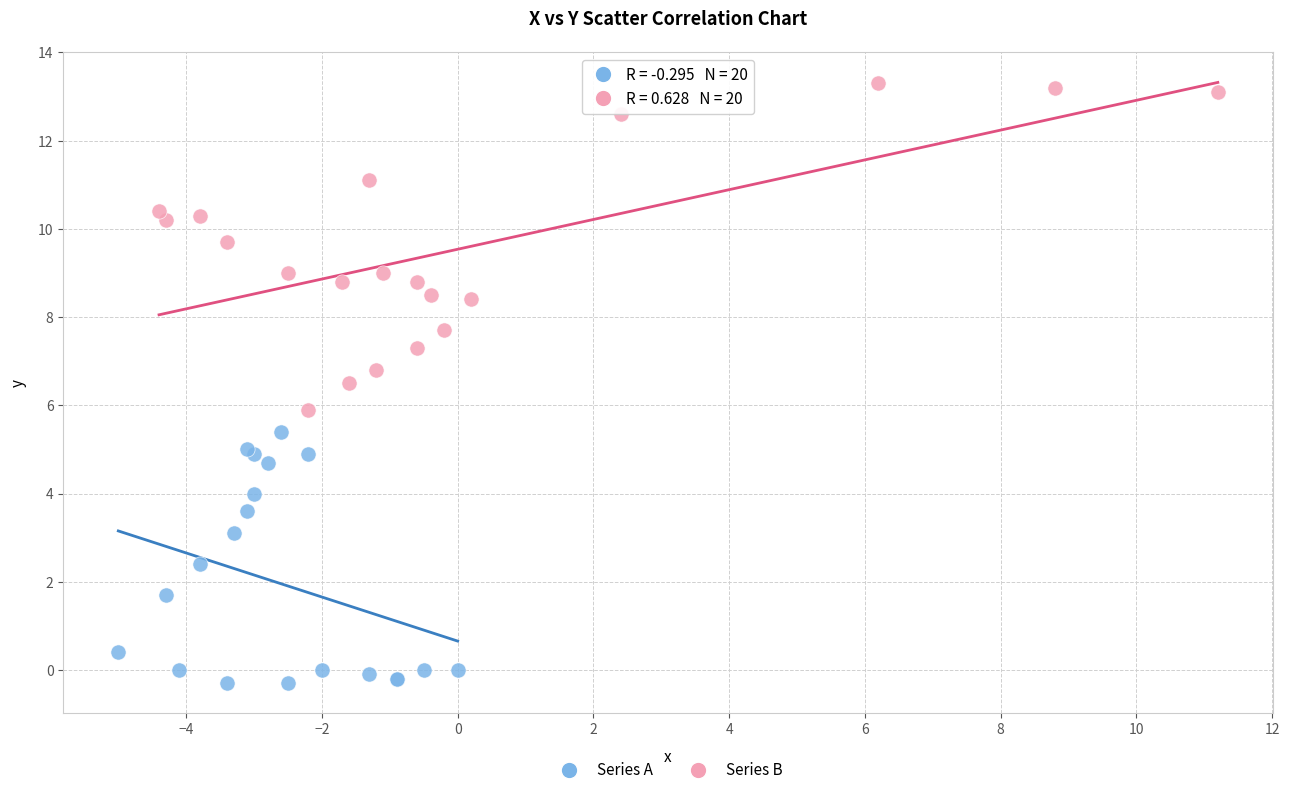

What are all the series names shown in the legend?

Series A, Series B